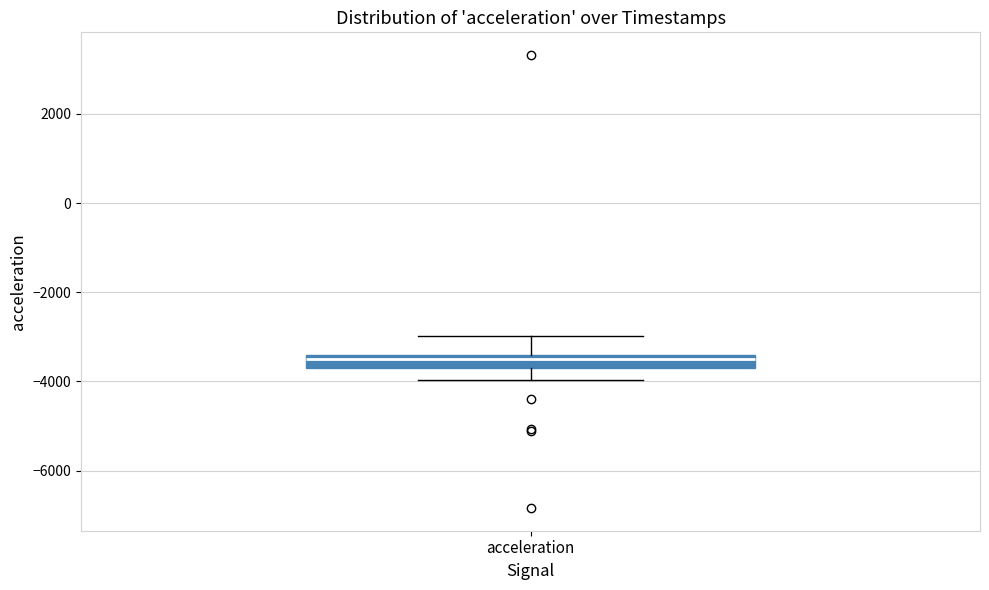

Where is the upper edge of the box for acceleration on the y-axis? The values are not printed on the chart, so give them approximately, as read against the axis.

-3400